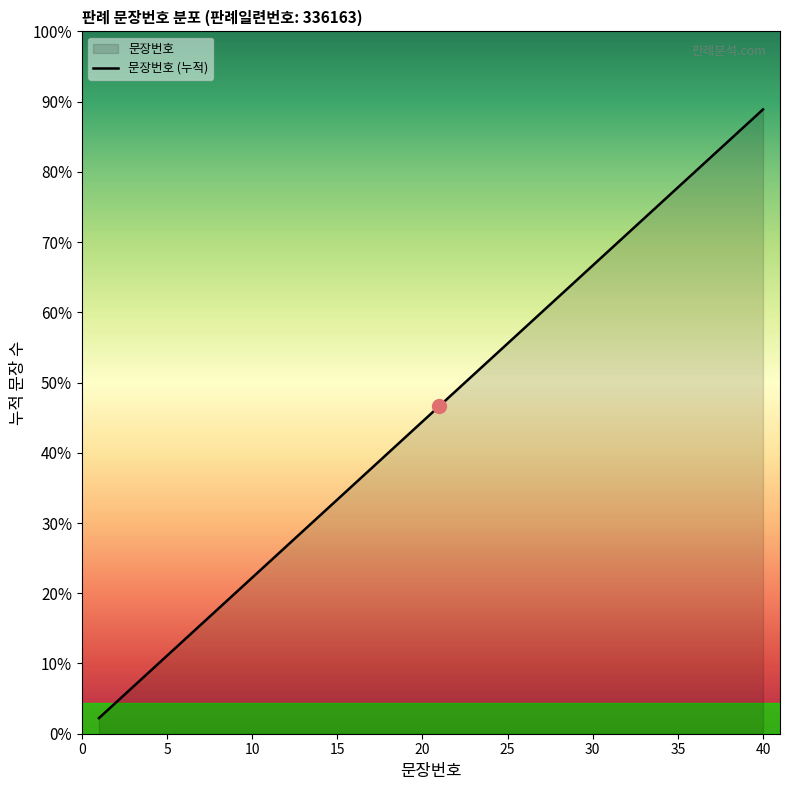

What is the sum of all values?

820